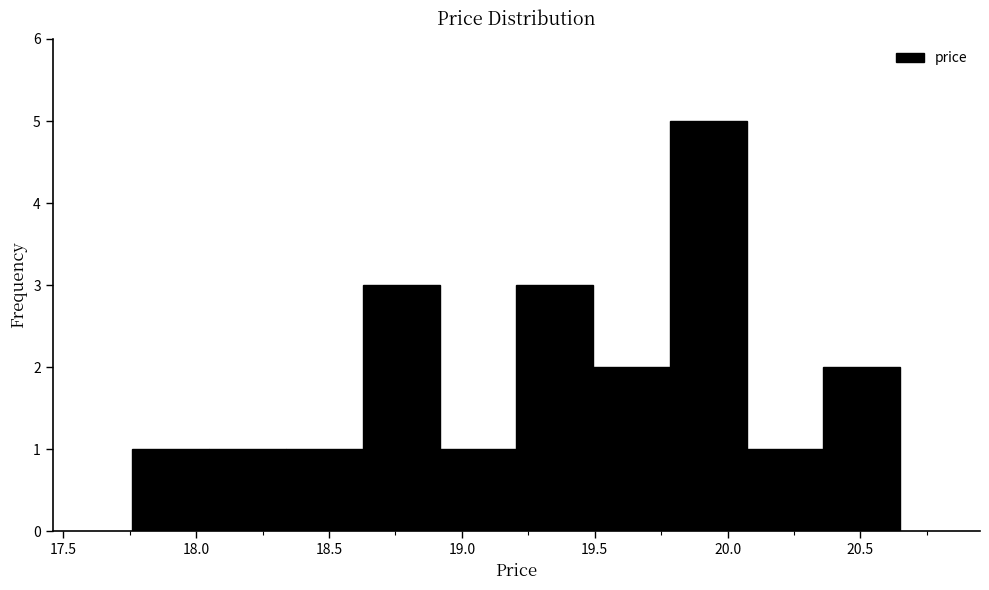

Reading left to right, transcribe this chart: for each bar, give the range it covers on the x-axis and its height. Neither the bar edges nor the heights are printed on the chart, so give them approximately, as read against the axes.

17.75 to 18.05: 1
18.05 to 18.35: 1
18.35 to 18.65: 1
18.65 to 18.90: 3
18.90 to 19.20: 1
19.20 to 19.50: 3
19.50 to 19.80: 2
19.80 to 20.05: 5
20.05 to 20.35: 1
20.35 to 20.65: 2